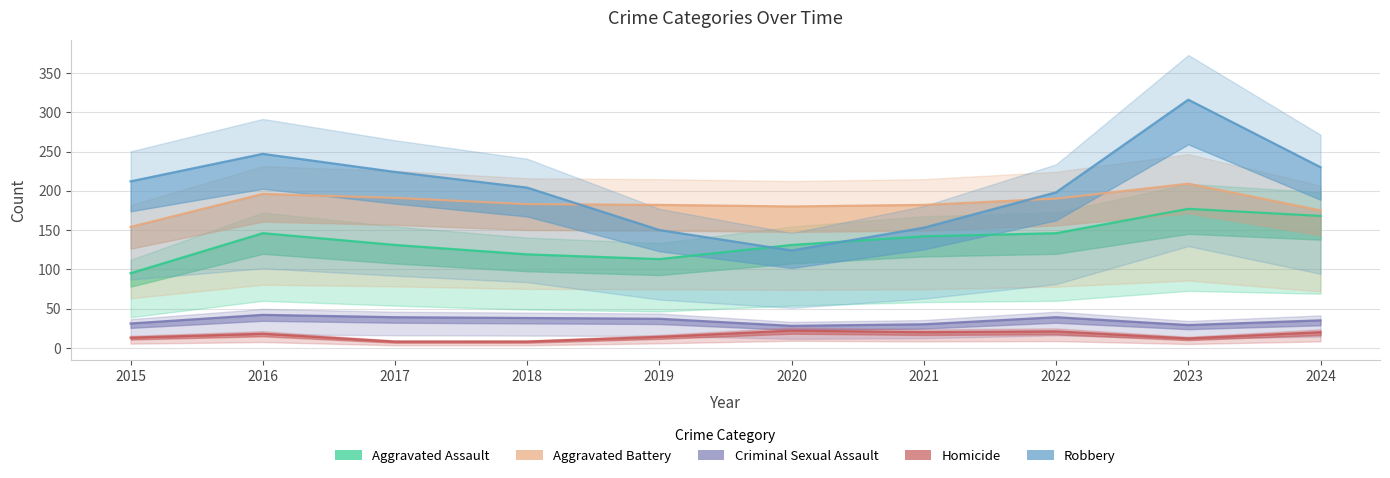

List the labels in order of Criminal Sexual Assault value, largest first.

2016, 2017, 2022, 2018, 2019, 2024, 2015, 2021, 2023, 2020